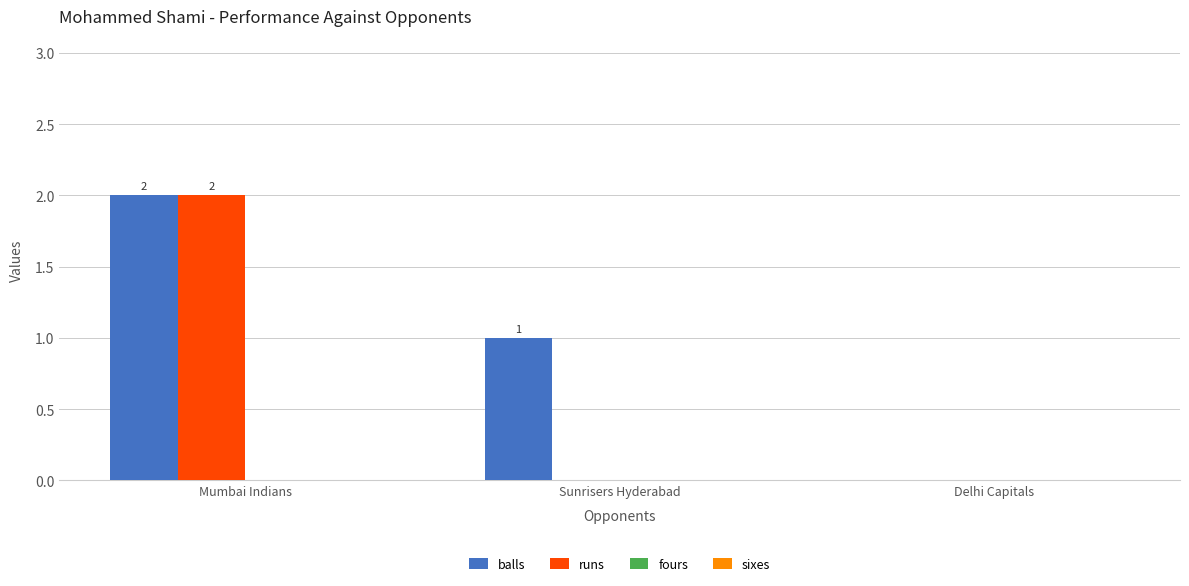

The balls series shows 1 at Mumbai Indians. True or false?

False